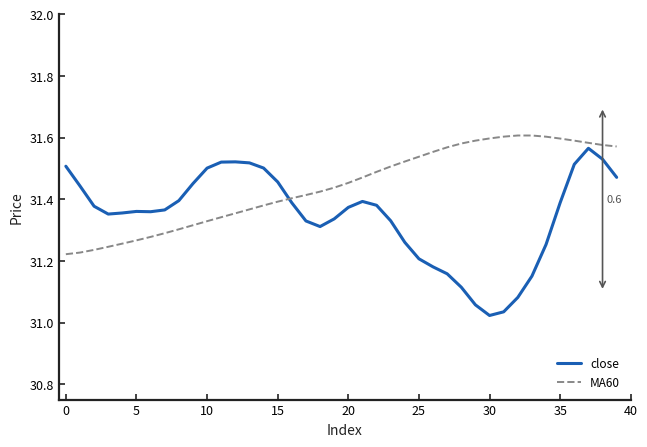

What is the sum of all MA60 values?

1257.7